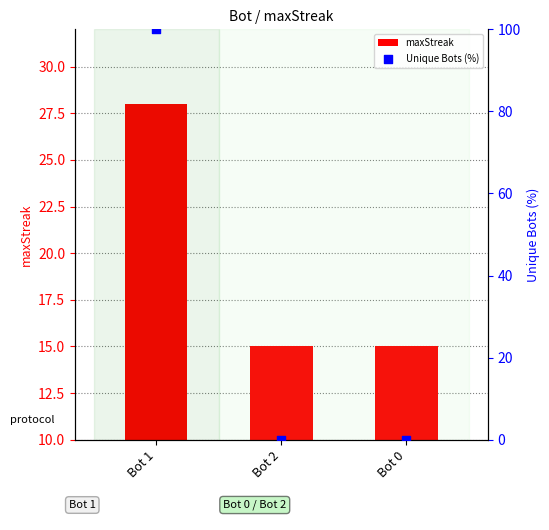

What are all the series names shown in the legend?

maxStreak, Unique Bots (%)